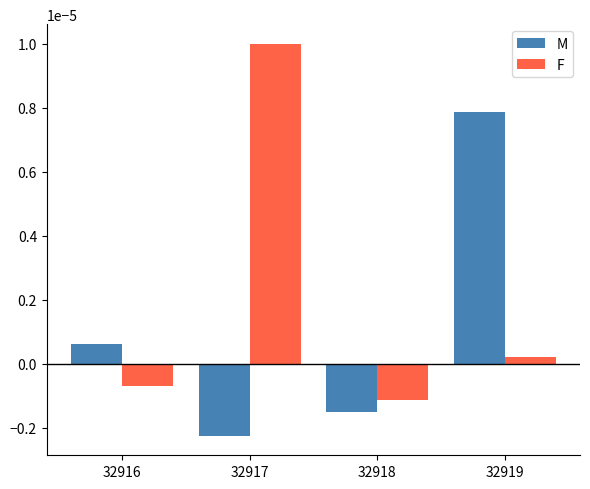

Rank the series by their average value, from lowest to highest.

M, F